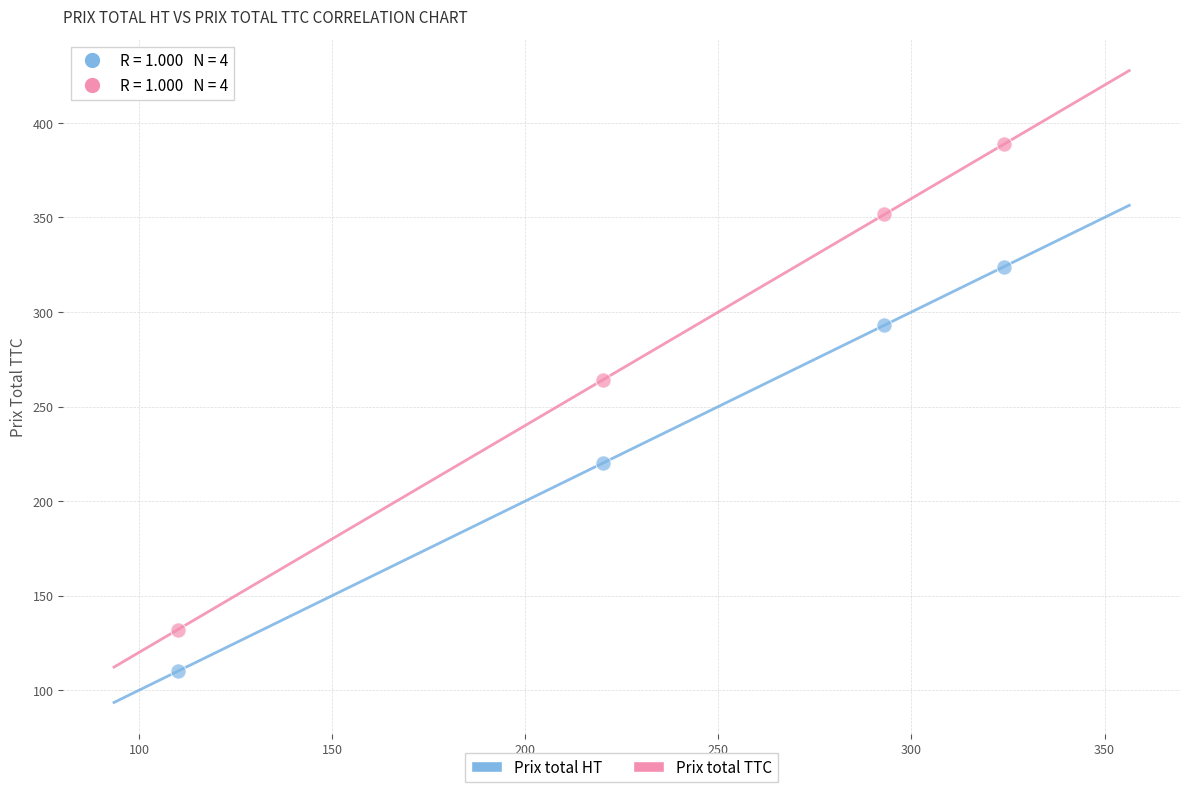

Which series has the widest spread of Y values?

Prix total TTC